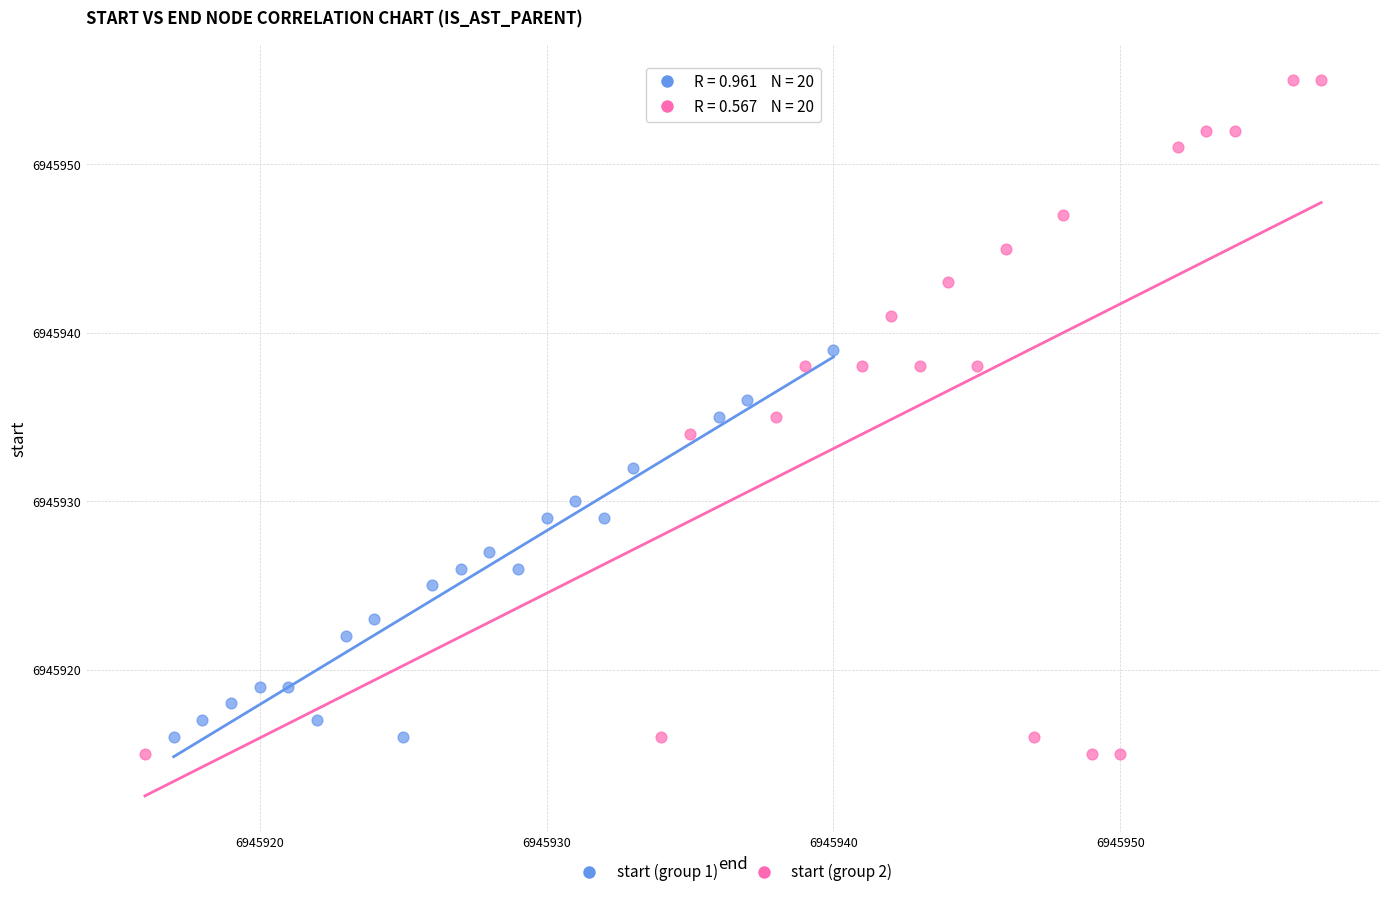

What are all the series names shown in the legend?

start (group 1), start (group 2)